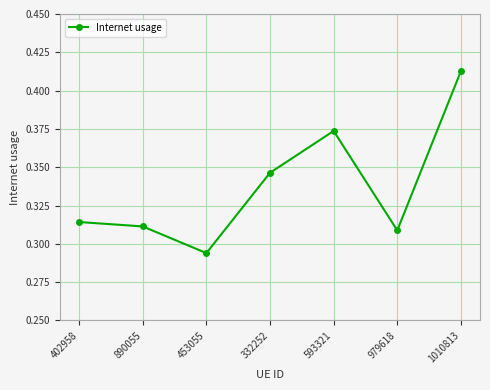

At which category does the chart reach its peak across all series?

1010813